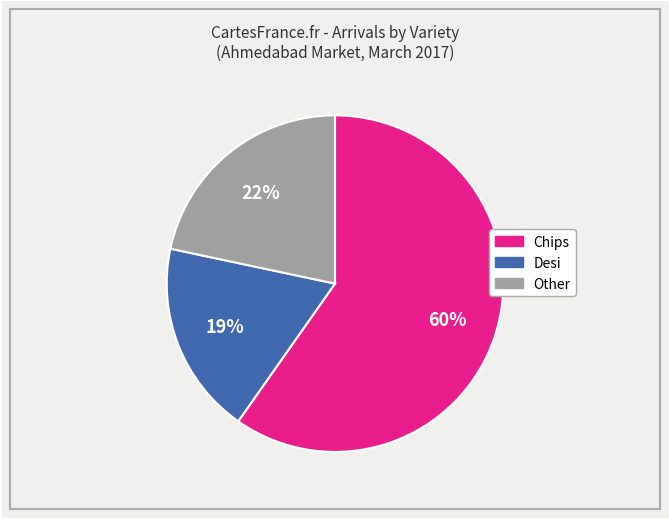

True or false: Desi accounts for 28% of the total.

False